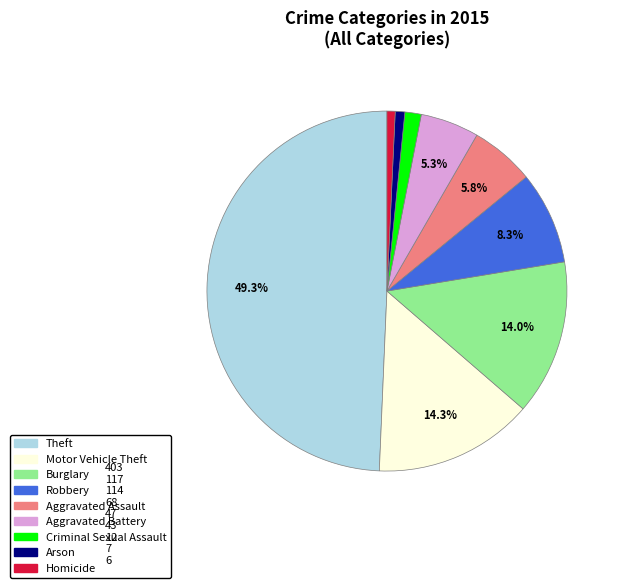

Does Criminal Sexual Assault account for over 50% of the chart?

No